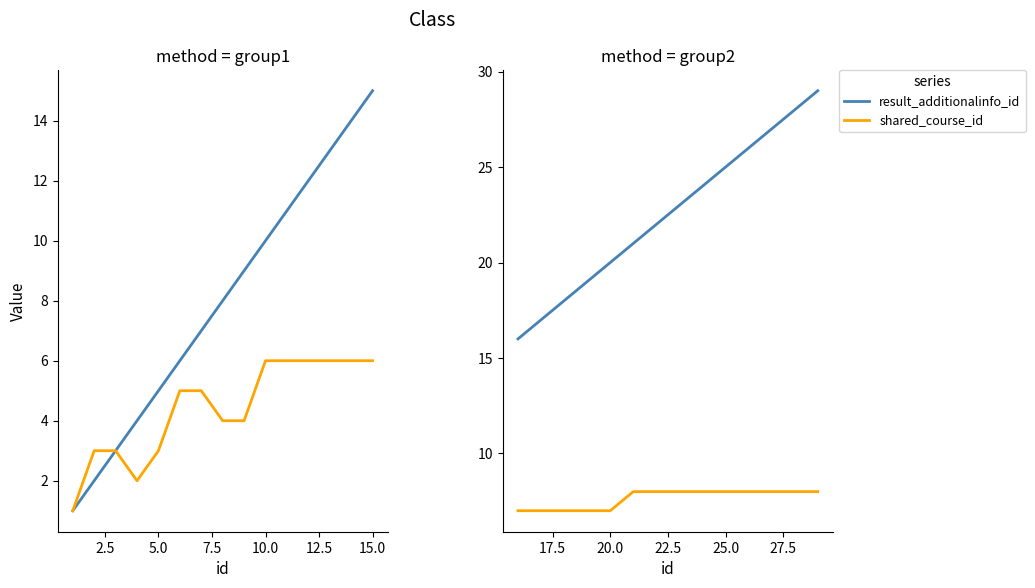

Is this an area chart (filled region under the line)?

No